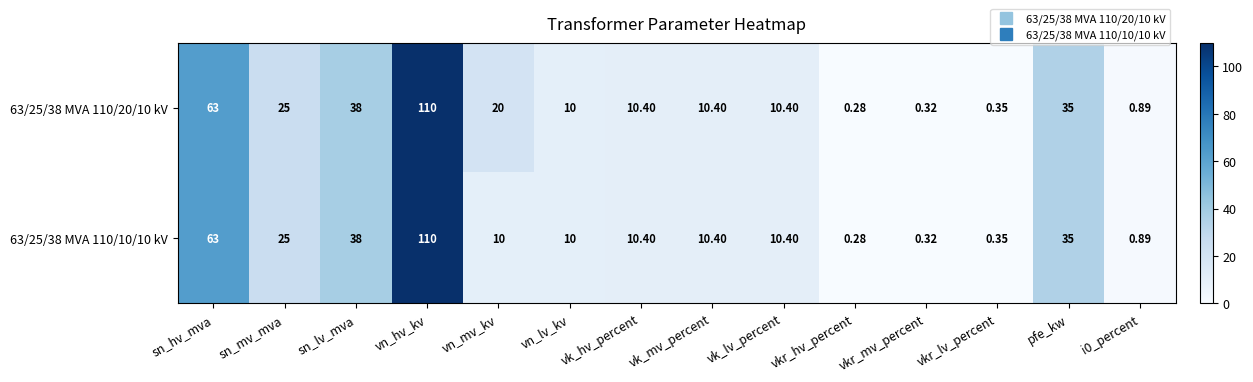

At which label does 63/25/38 MVA 110/20/10 kV reach its peak?

vn_hv_kv